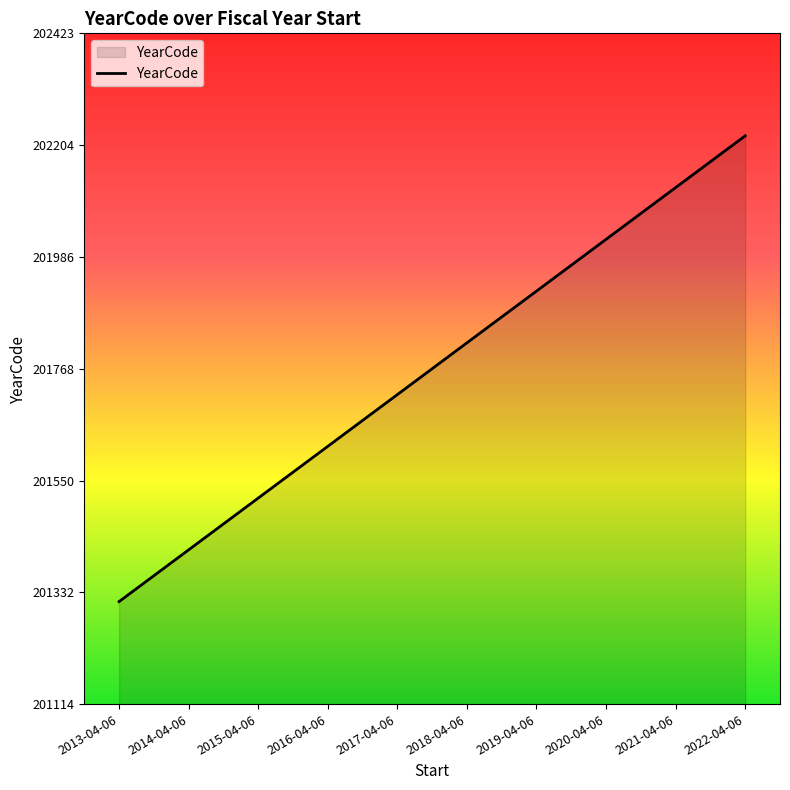

Does the chart display data point markers on the line(s)?

No